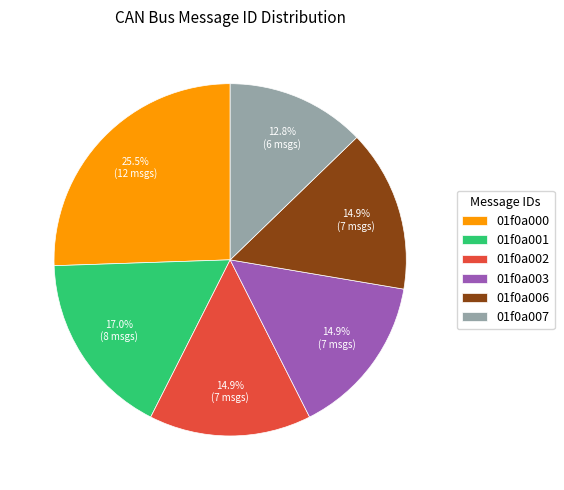

Does any single category account for the majority?

No